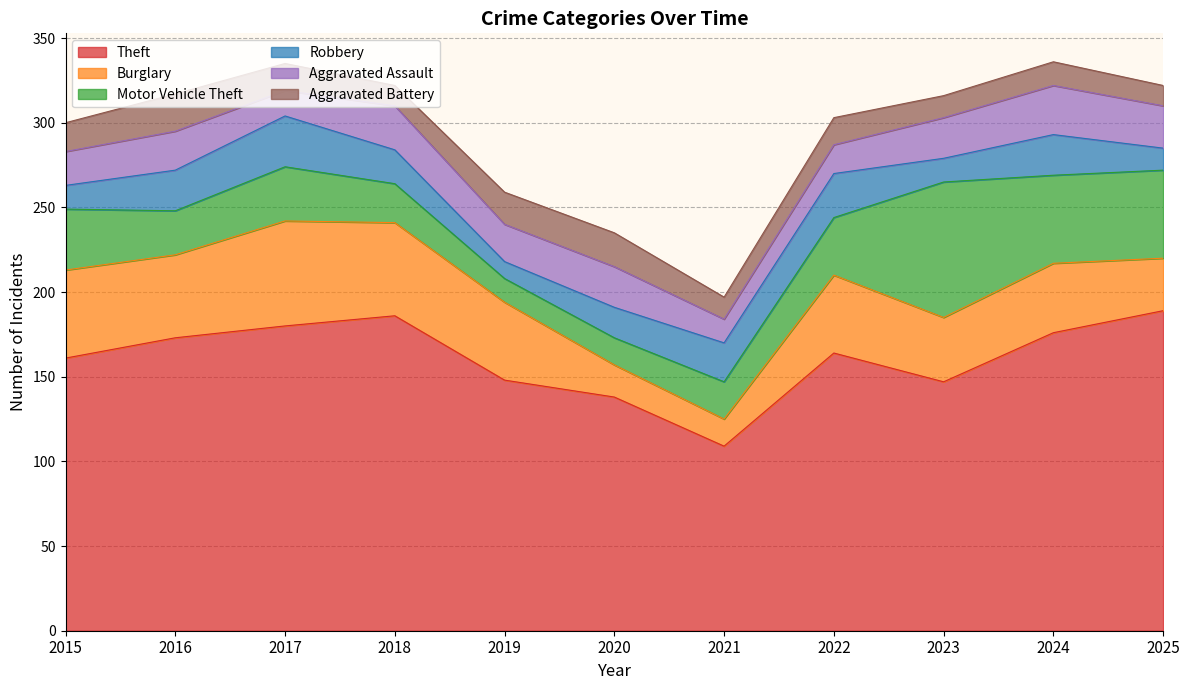

Where is the first local minimum for Aggravated Battery?

2018